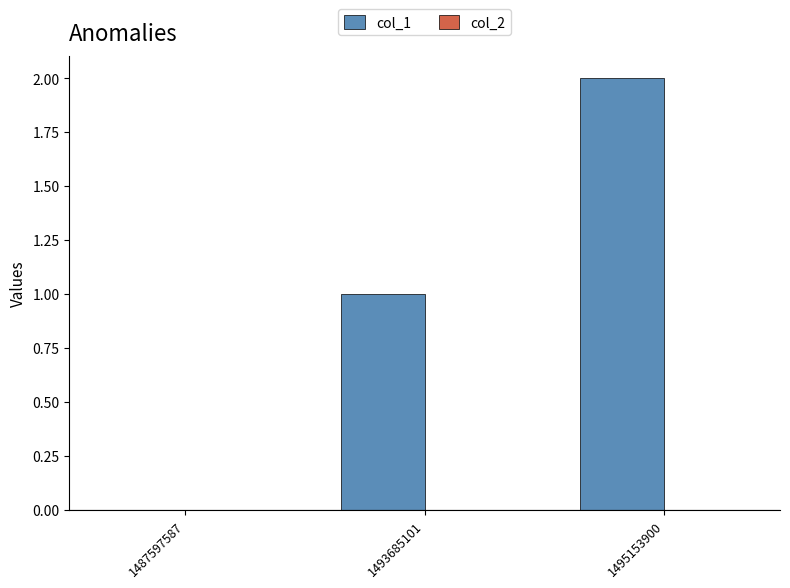

Which label corresponds to the largest value in the chart?

1495153900